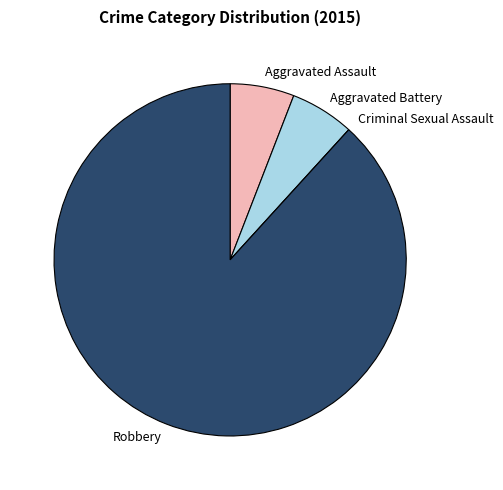

True or false: Aggravated Assault accounts for 6% of the total.

True